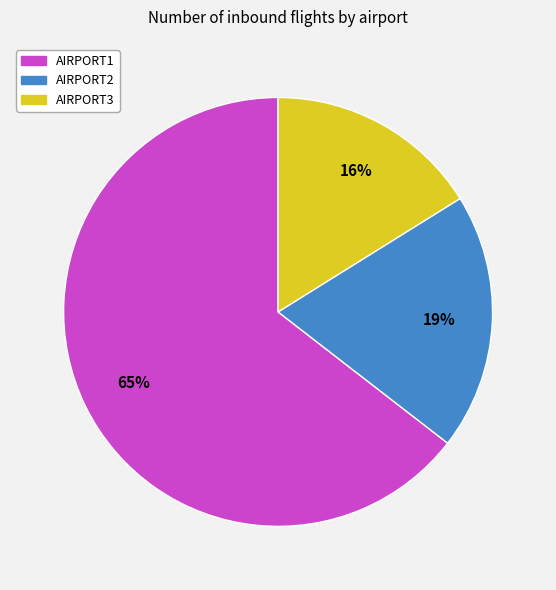

To the nearest percent, what is the average slice percentage?

33%